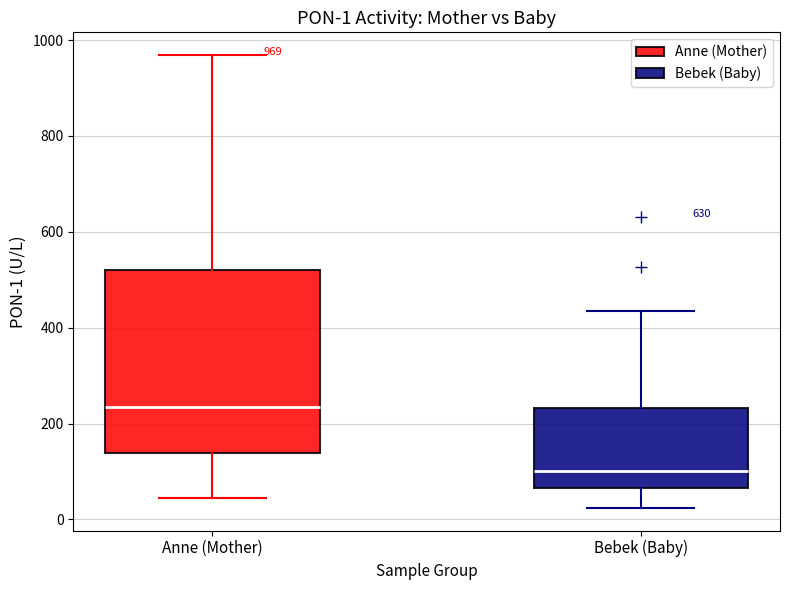

Which box has the lowest median line?

Bebek (Baby)